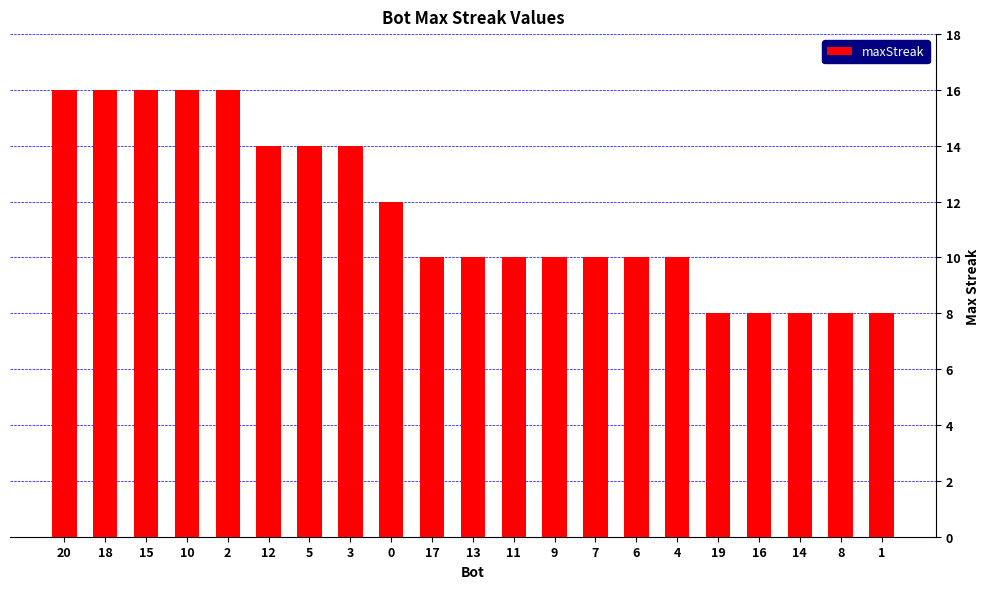

What is the greatest value displayed?

16